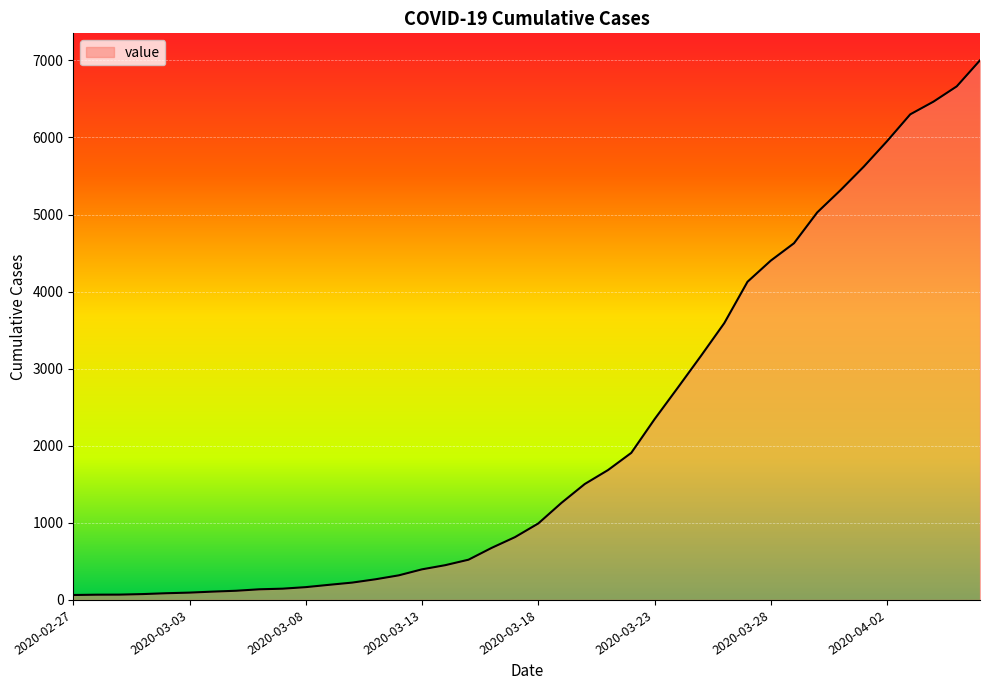

What is the maximum value shown in the chart?

7001